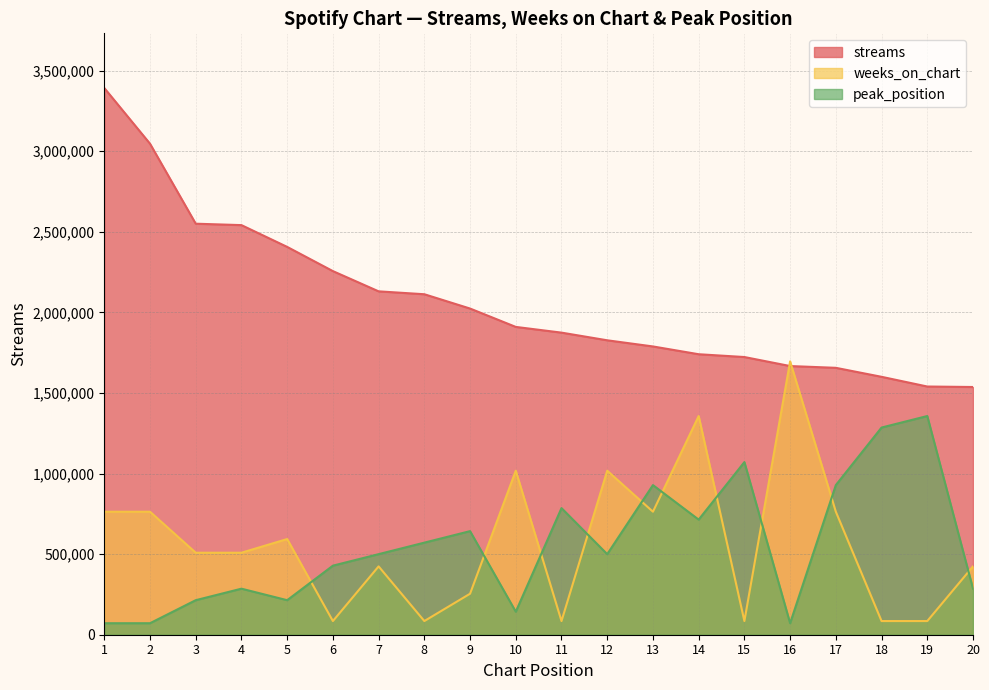

What is the sum of the peak_position values at 2 and 20?

357032.1